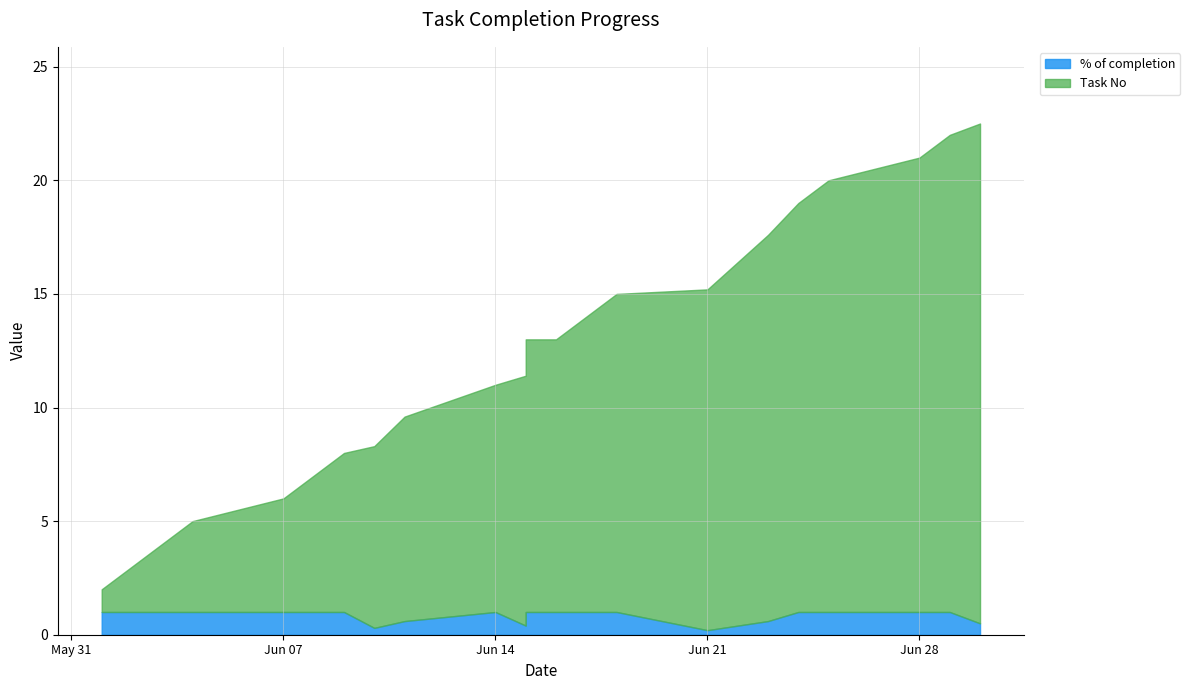

True or false: Task No and % of completion intersect in this chart.

False